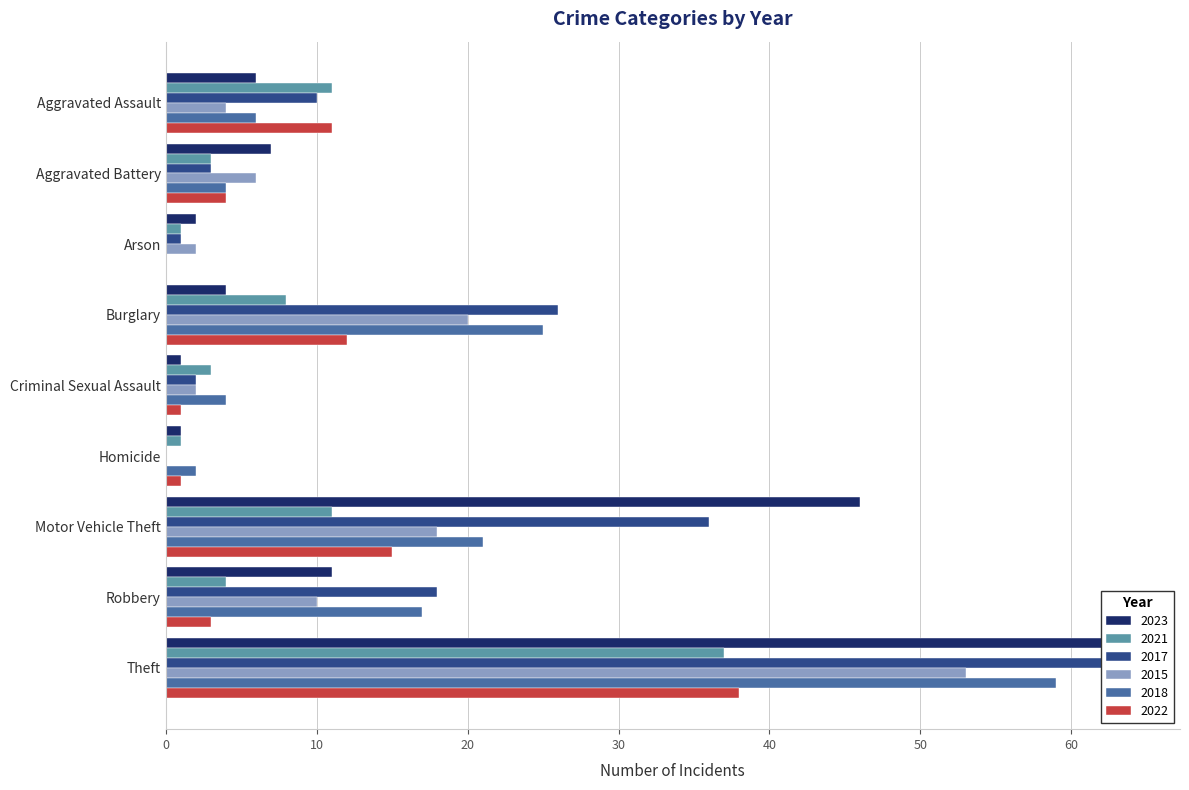

How many bars are there in each group?

6